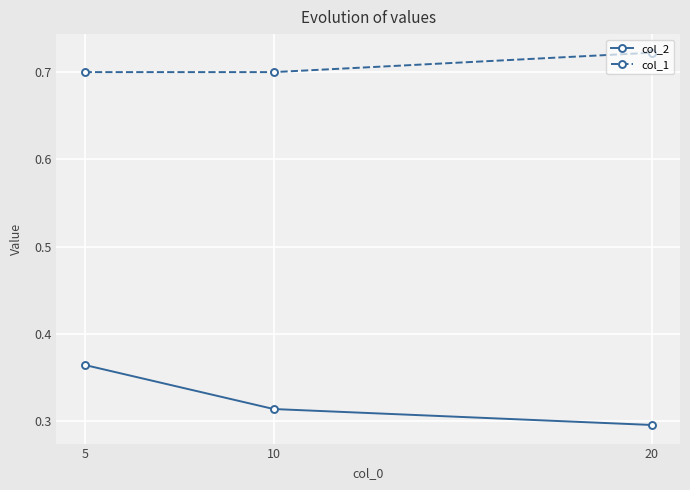

At which label does col_1 reach its peak?

20